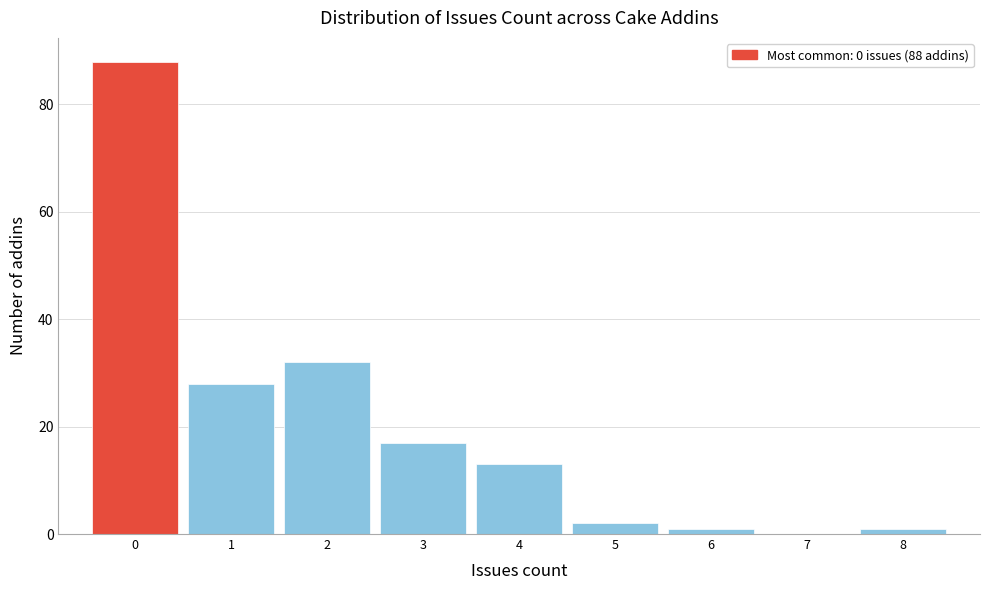

Over which range of the x-axis is the bar tallest?

-0.5 to 0.5